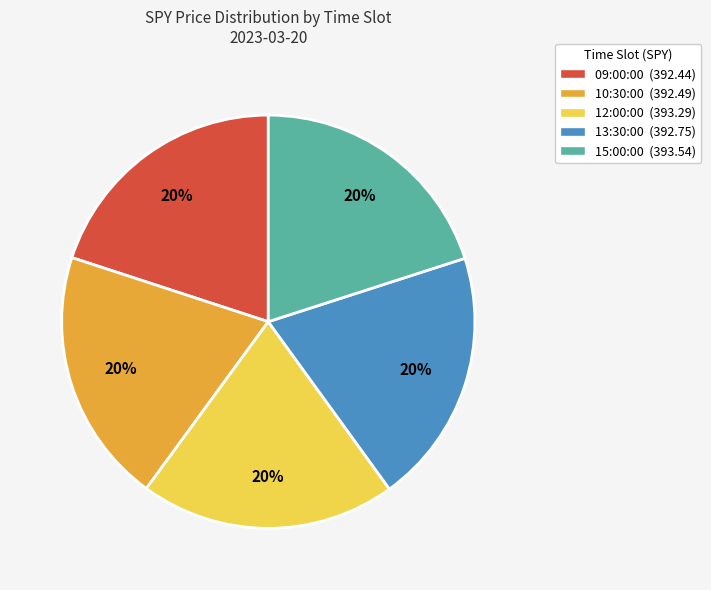

Combined, do 09:00:00 (392.44) and 12:00:00 (393.29) account for over 50%?

No